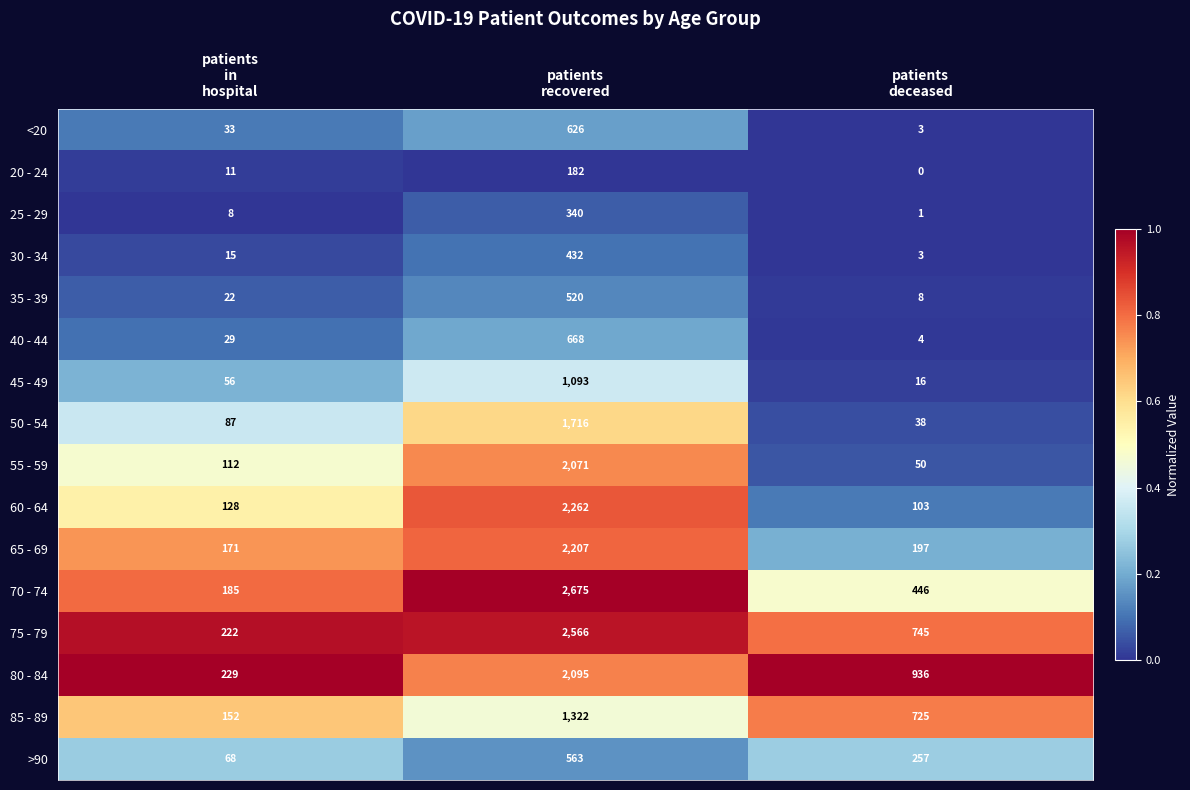

What is the difference between the maximum and second lowest values in the 65 - 69 series?

2010